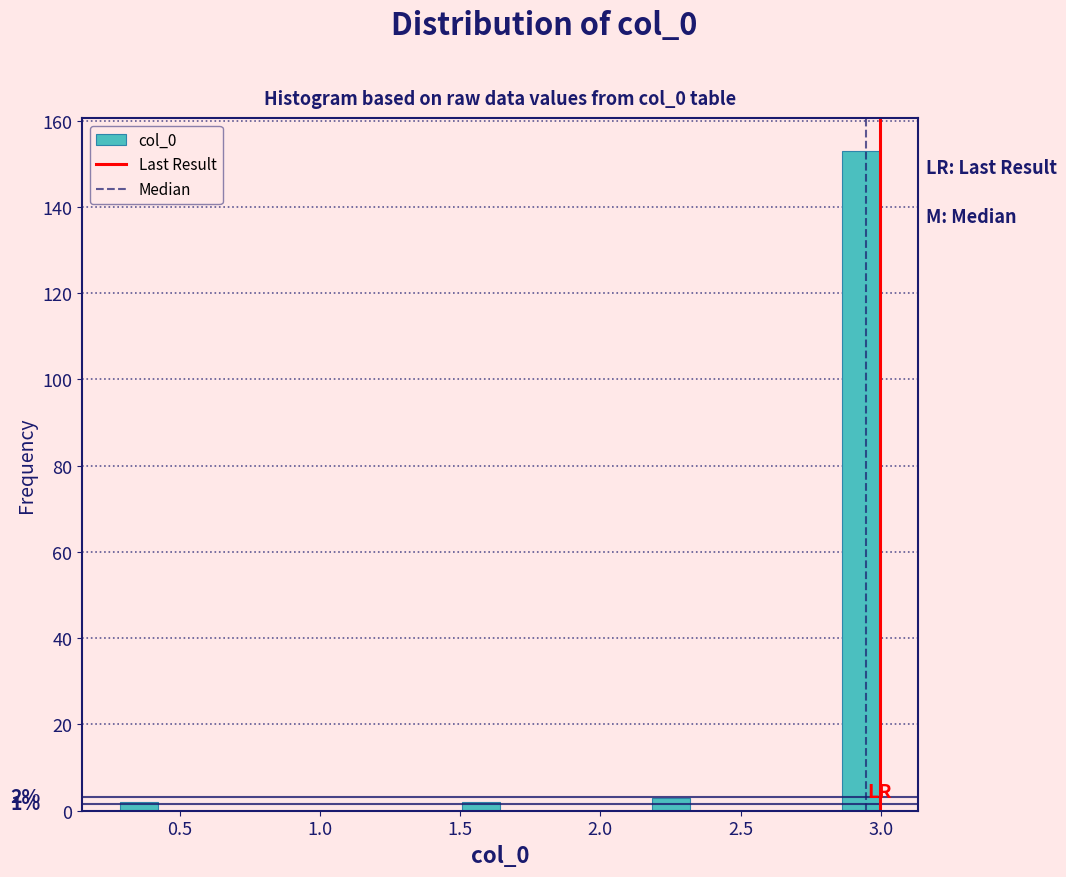

Around what value on the x-axis is the tallest bar? Give the approximate position of its centre, as read against the axis.

2.95